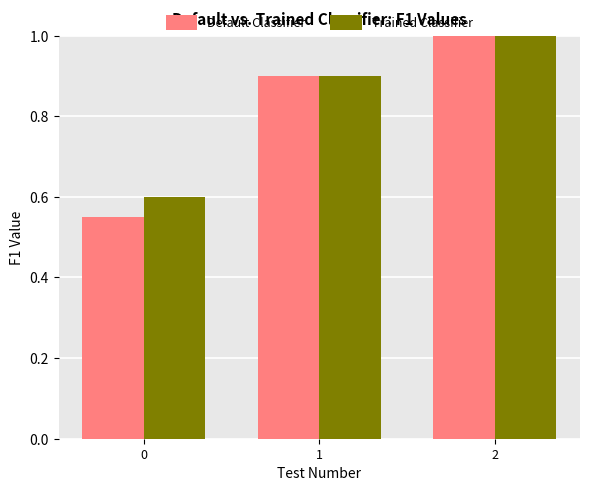

How many groups of bars are there?

3